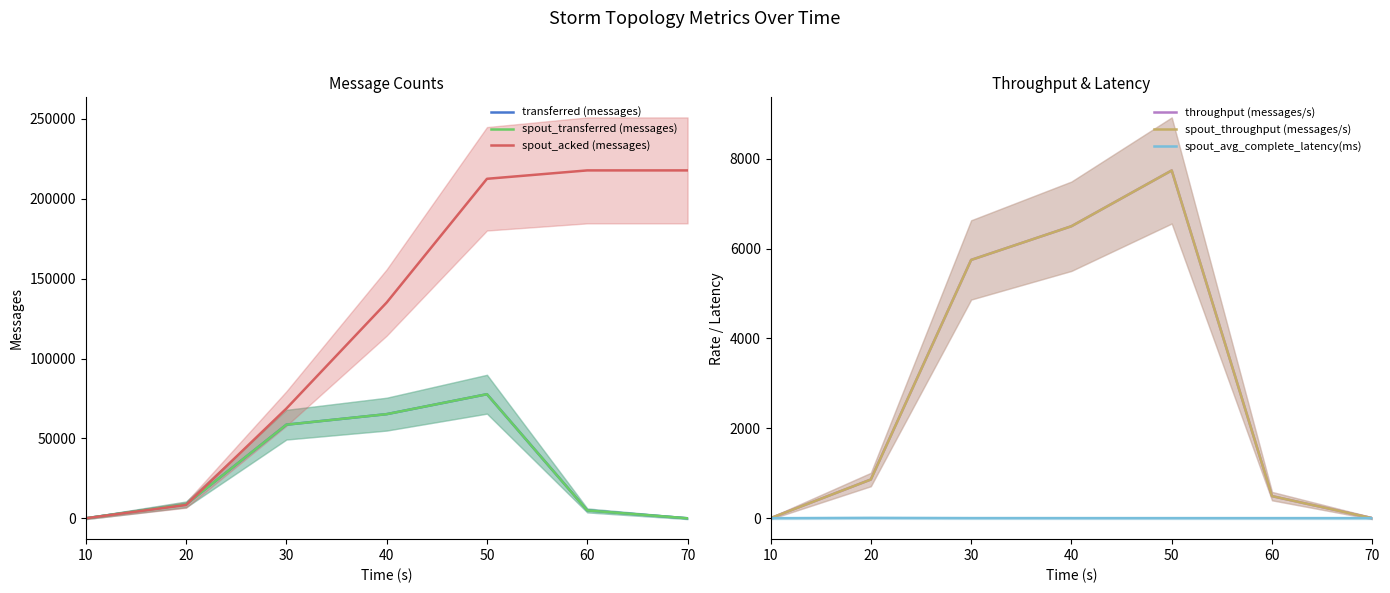

Between 10 and 20, which series saw the biggest shift?

transferred (messages)